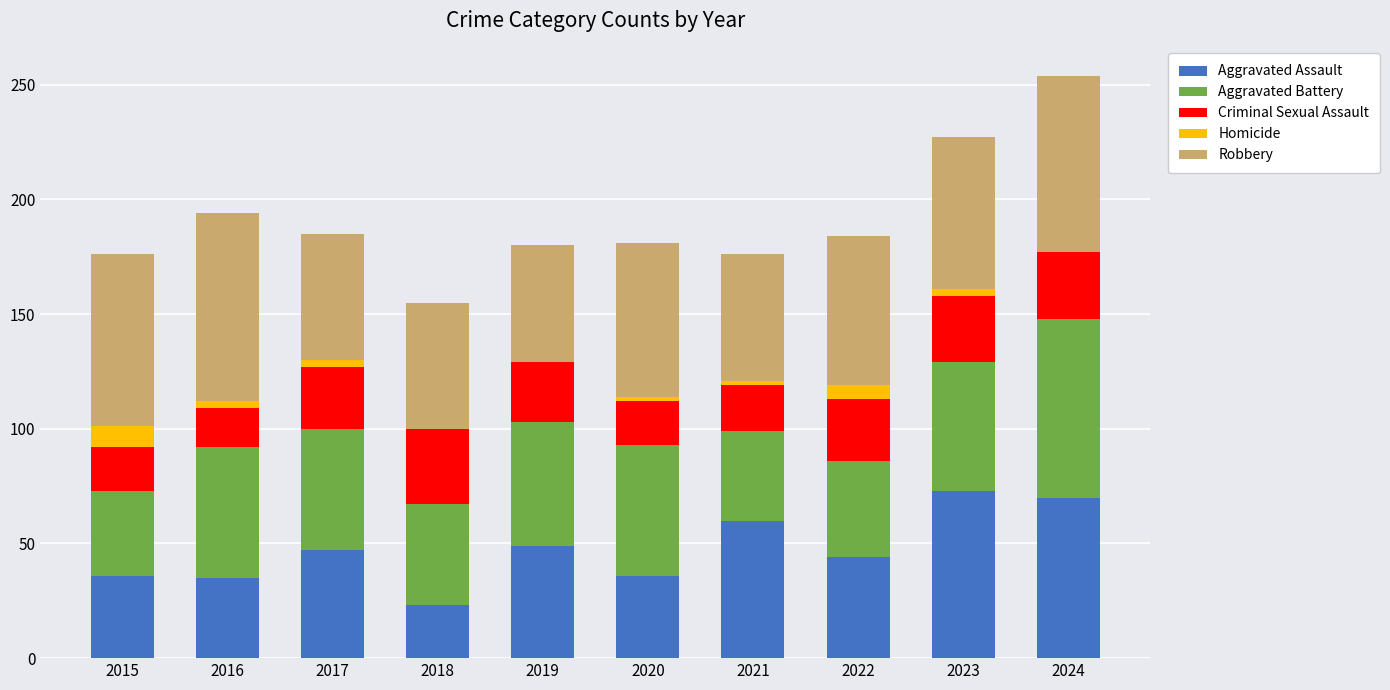

At which category is the sum across all series the highest?

2024